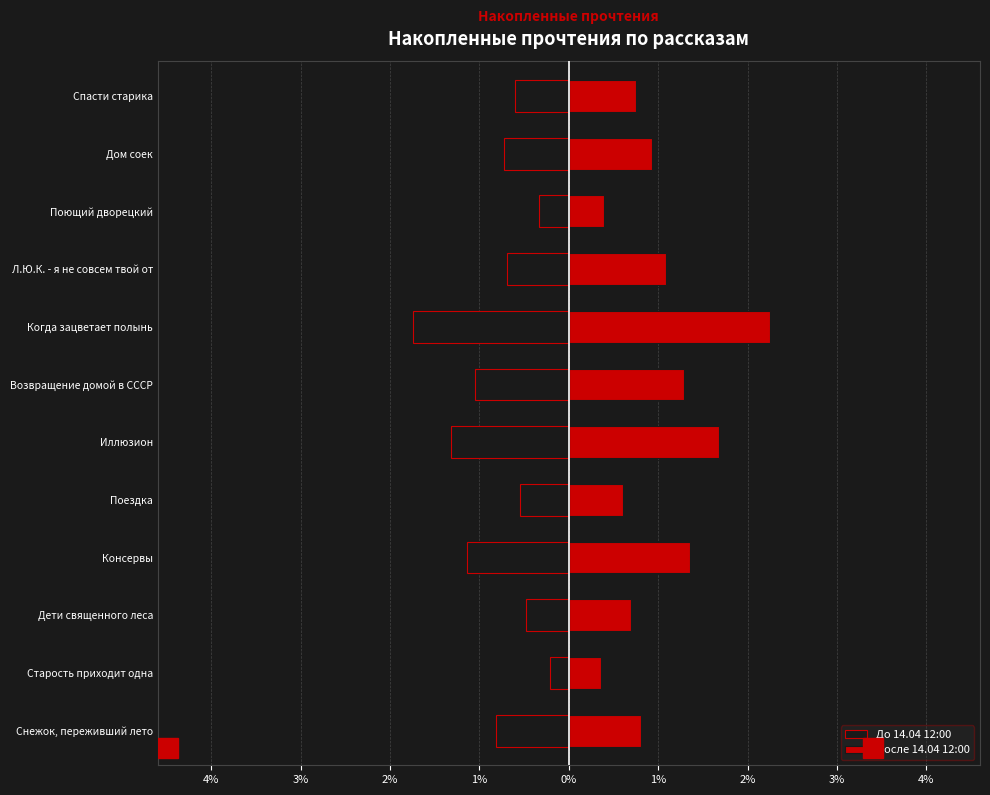

What is the difference between the maximum and second lowest values in the После 14.04 12:00 series?

1.9